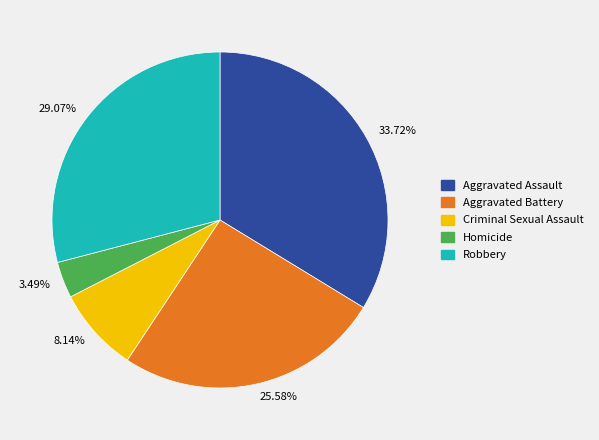

Combined, do 33.72% and 8.14% account for over 50%?

No